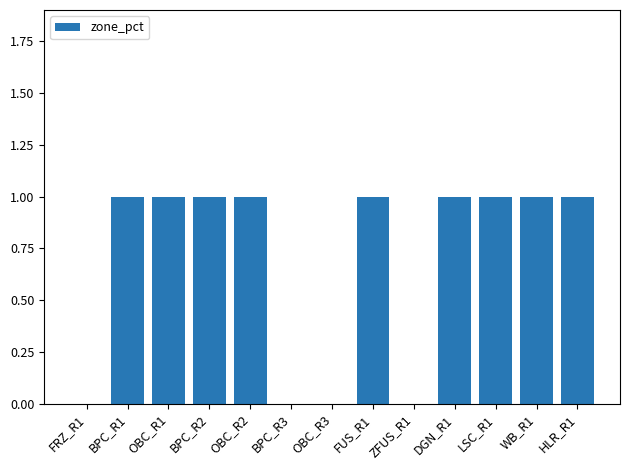

Reading left to right, what are all the values shown in this chart?

FRZ_R1=0	BPC_R1=1	OBC_R1=1	BPC_R2=1	OBC_R2=1	BPC_R3=0	OBC_R3=0	FUS_R1=1	ZFUS_R1=0	DGN_R1=1	LSC_R1=1	WB_R1=1	HLR_R1=1